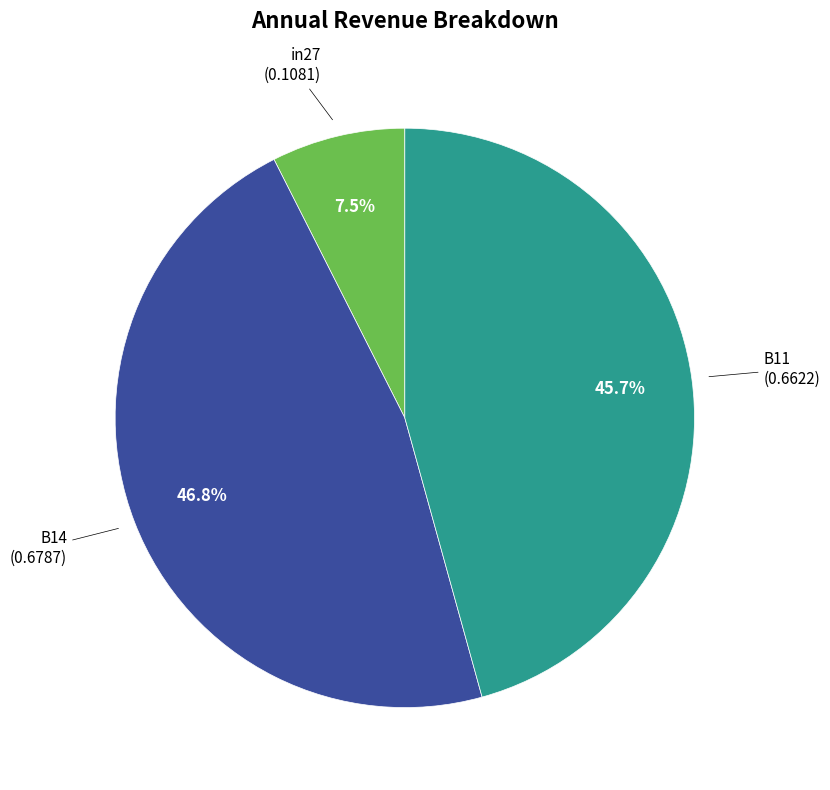

Is there any slice that represents more than half of the pie?

No